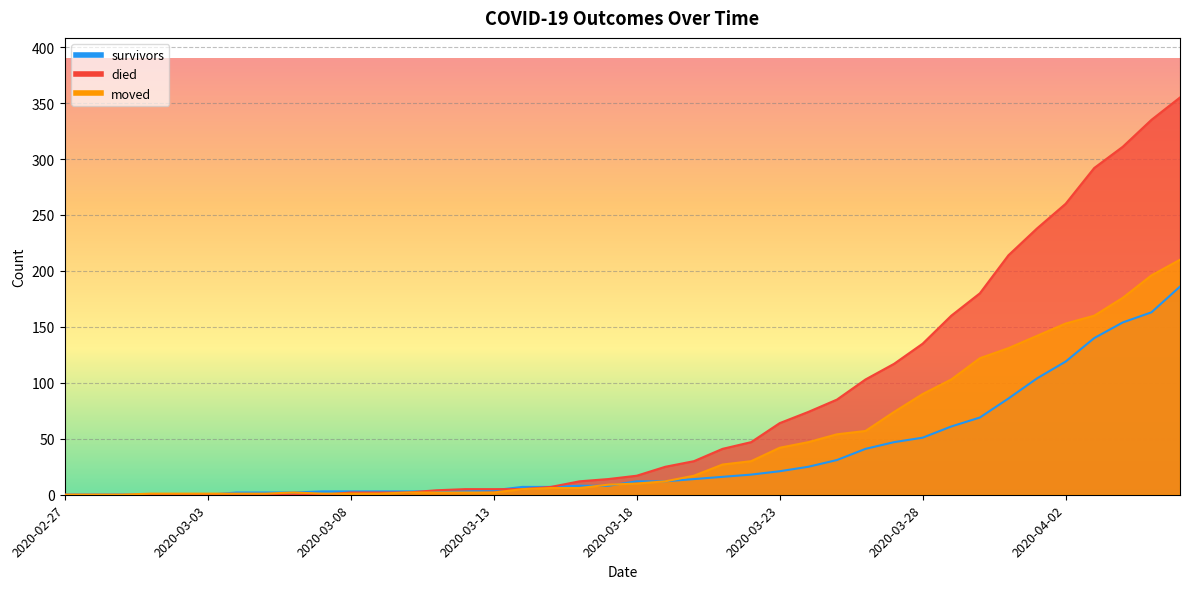

Between 2020-03-16 and 2020-03-11, which is larger?

2020-03-16